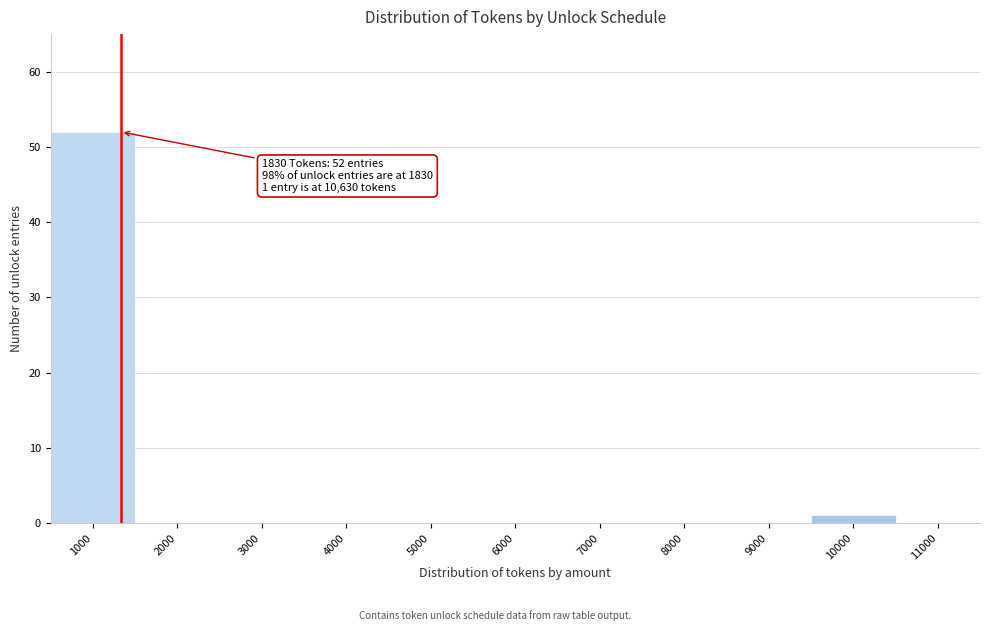

Reading left to right, what are all the values shown in this chart?

1000=52	2000=0	3000=0	4000=0	5000=0	6000=0	7000=0	8000=0	9000=0	10000=1	11000=0